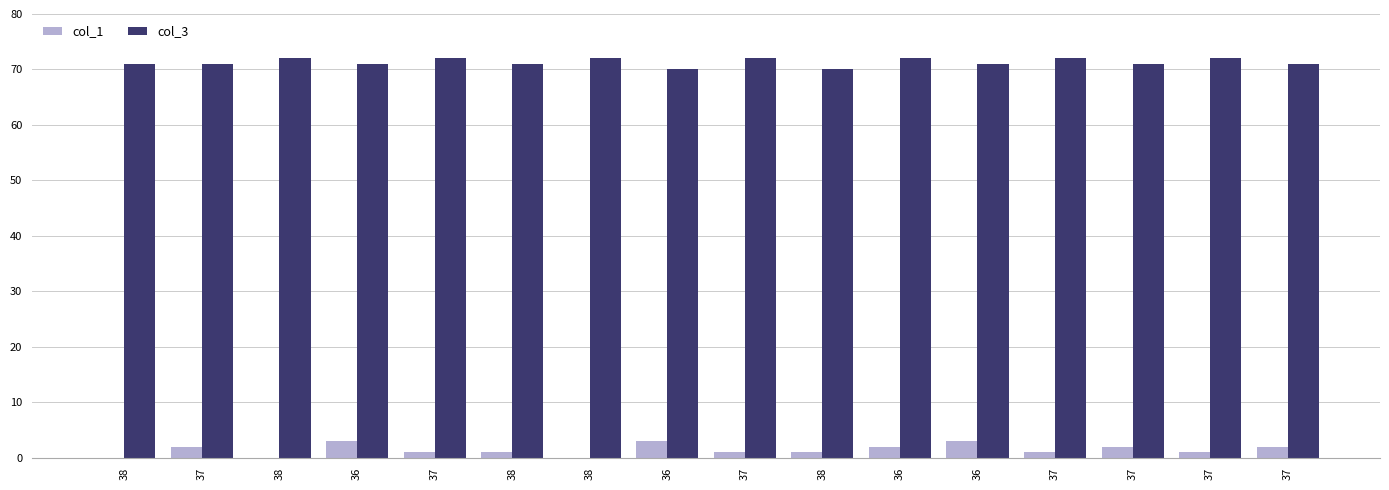

The col_1 series shows 3 at 37. True or false?

False